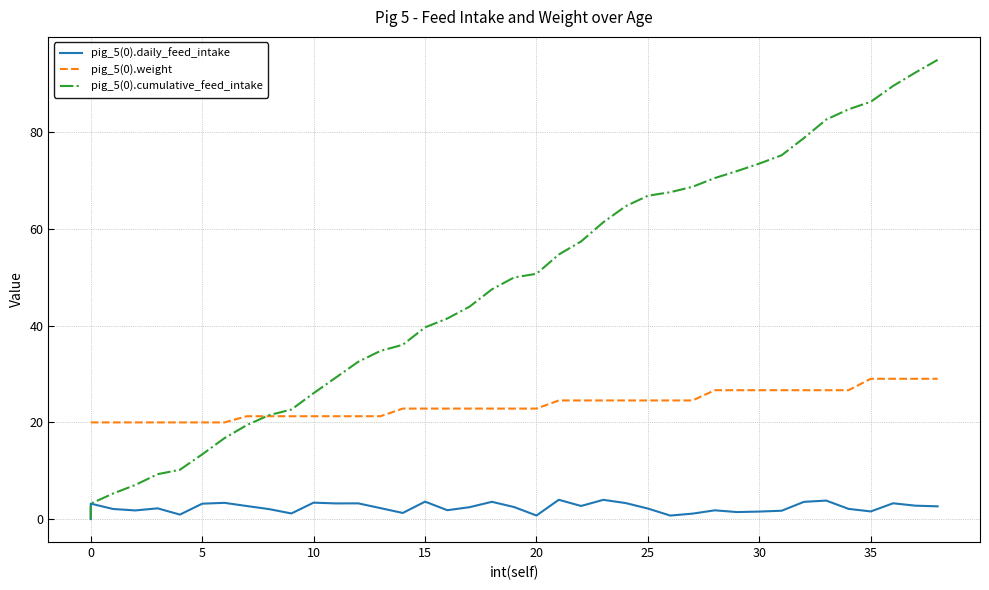

Rank the series by their maximum value, from highest to lowest.

pig_5(0).cumulative_feed_intake, pig_5(0).weight, pig_5(0).daily_feed_intake